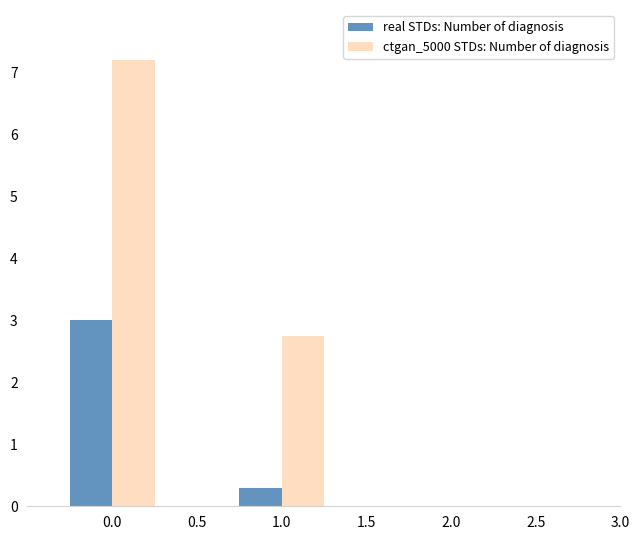

Which series has the largest range (max minus min)?

ctgan_5000 STDs: Number of diagnosis